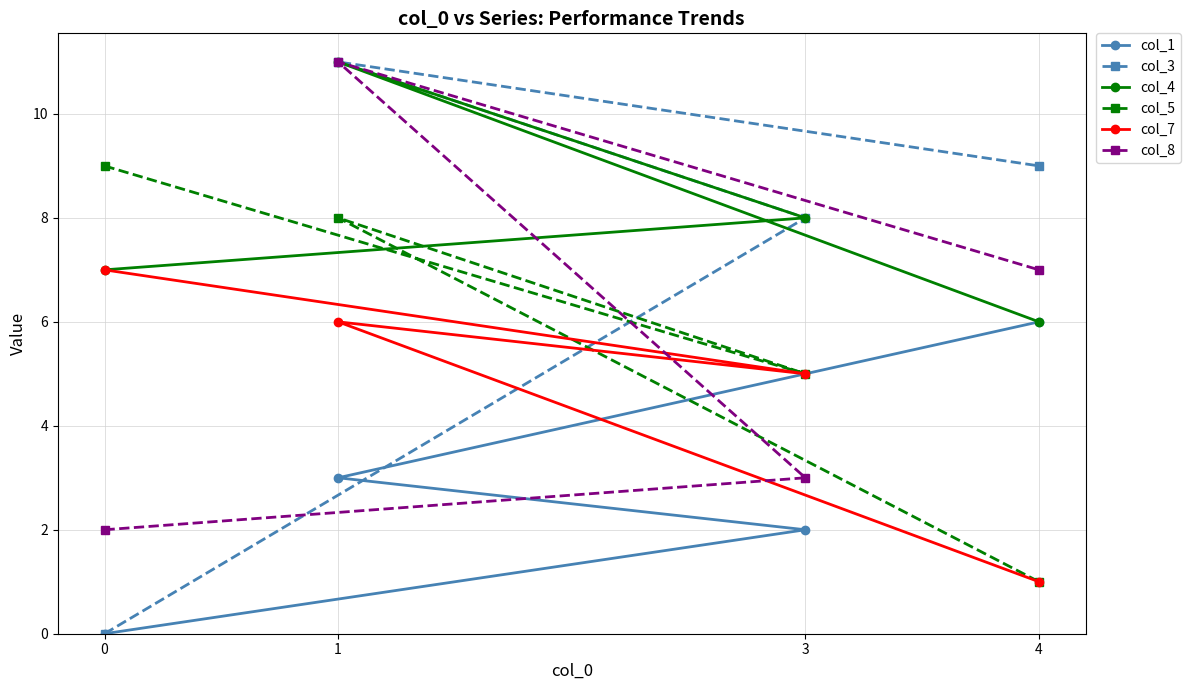

Rank the series by their maximum value, from highest to lowest.

col_3, col_4, col_8, col_5, col_7, col_1